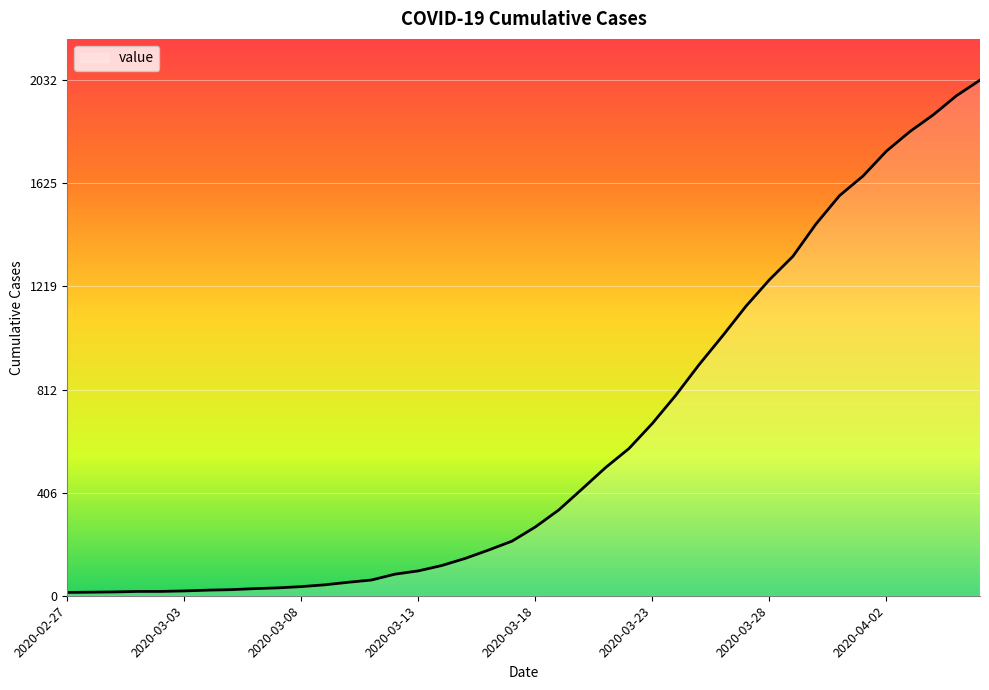

What is the greatest value displayed?

2032